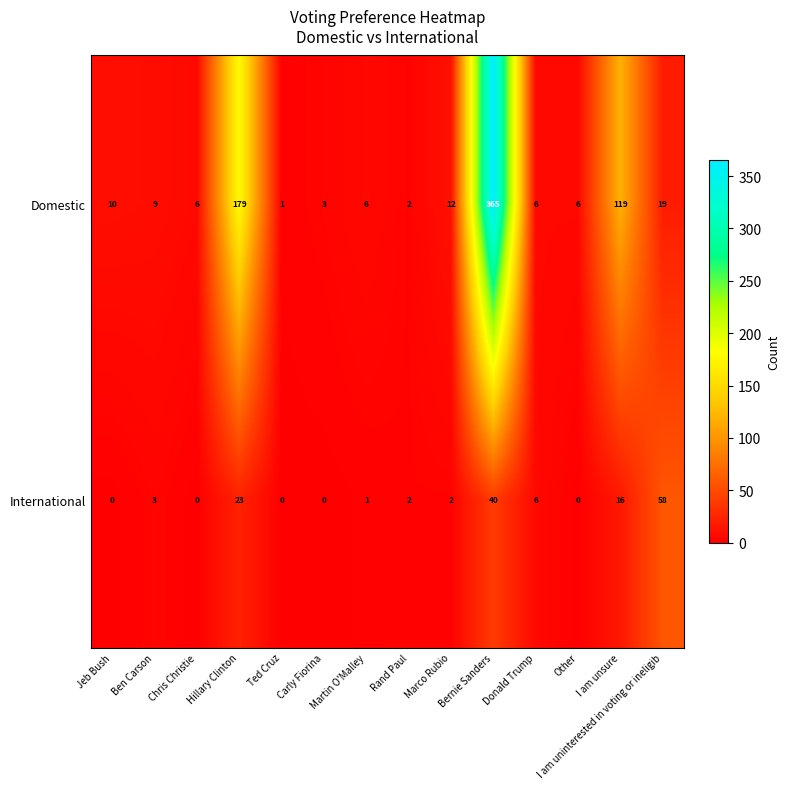

How many categories are shown in the chart?

14